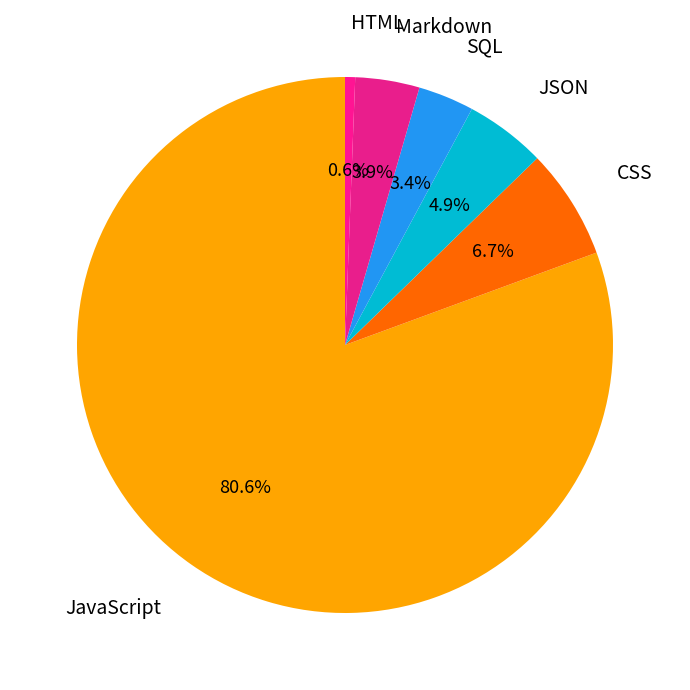

To the nearest percent, what is the difference between the largest and smallest slice percentages?

80%